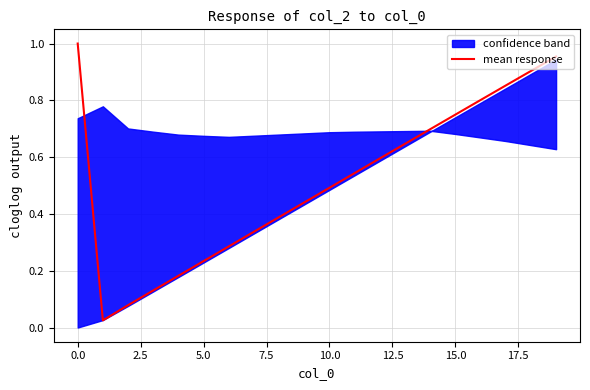

How many lines are shown in the chart?

1